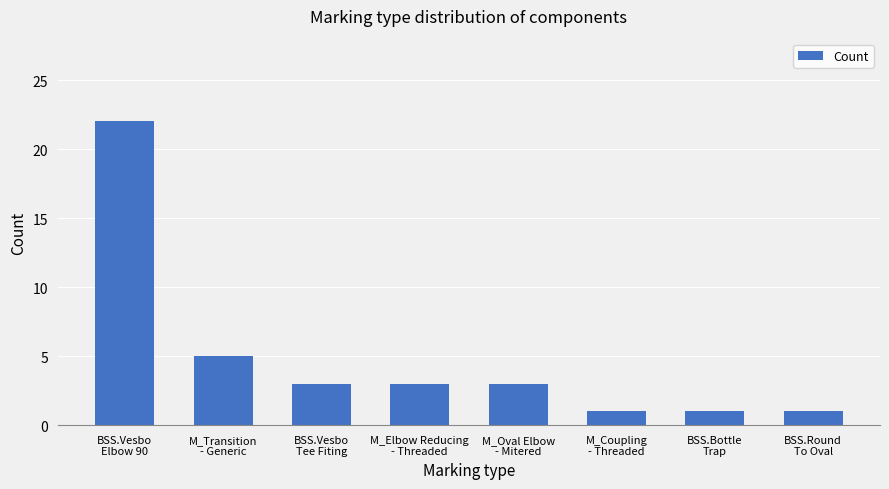

What is the smallest value displayed?

1